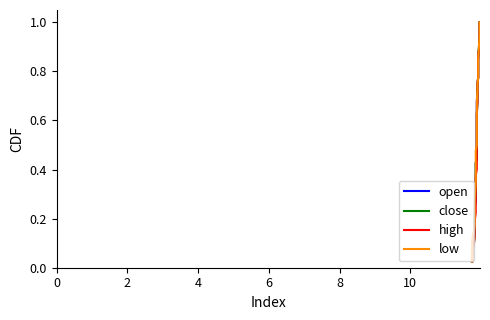

True or false: open and low intersect in this chart.

False